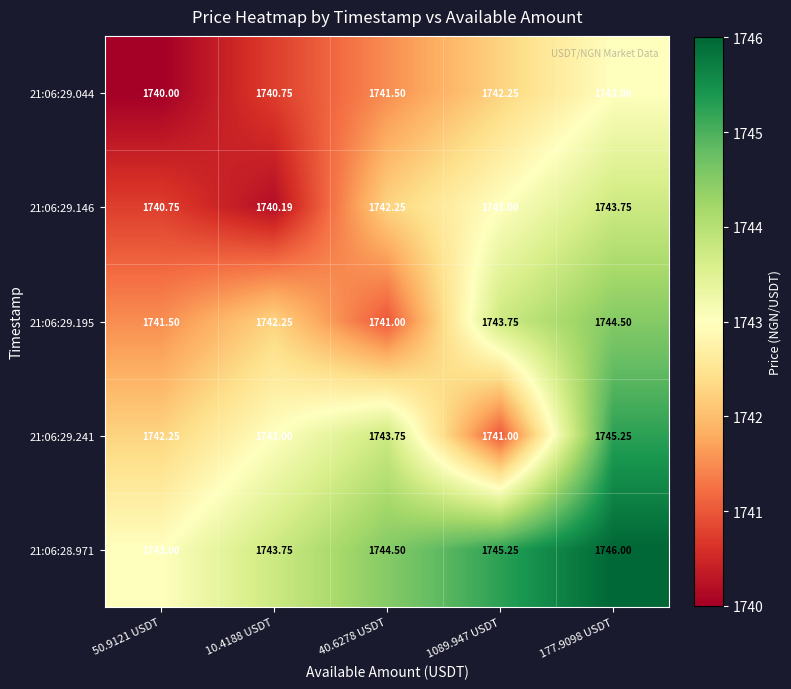

Is the value of 21:06:29.241 at 1089.947 USDT greater than the value of 21:06:29.146 at 40.6278 USDT?

No